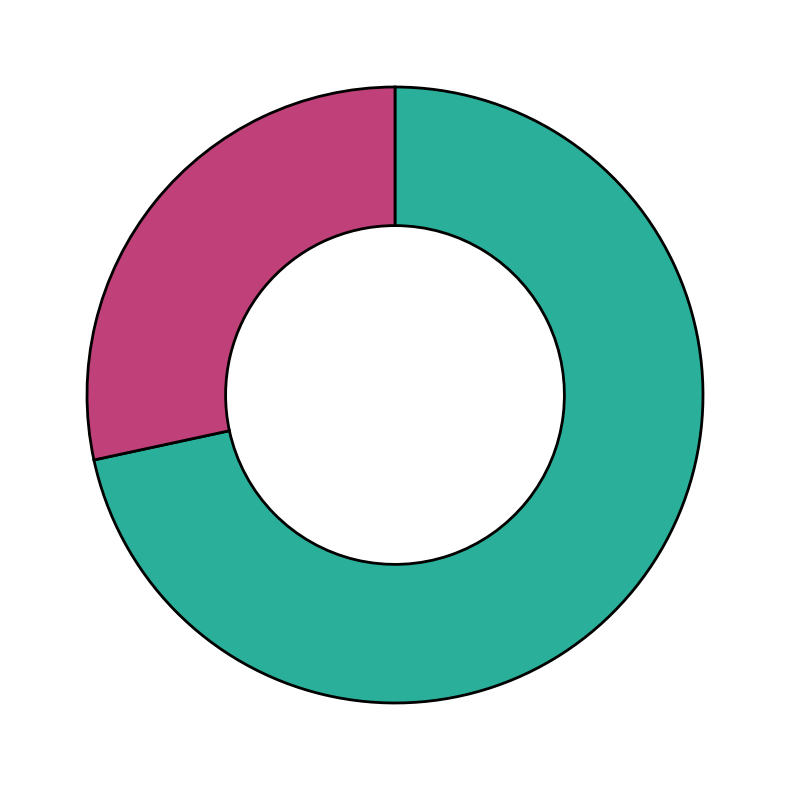

Does any single category account for the majority?

Yes